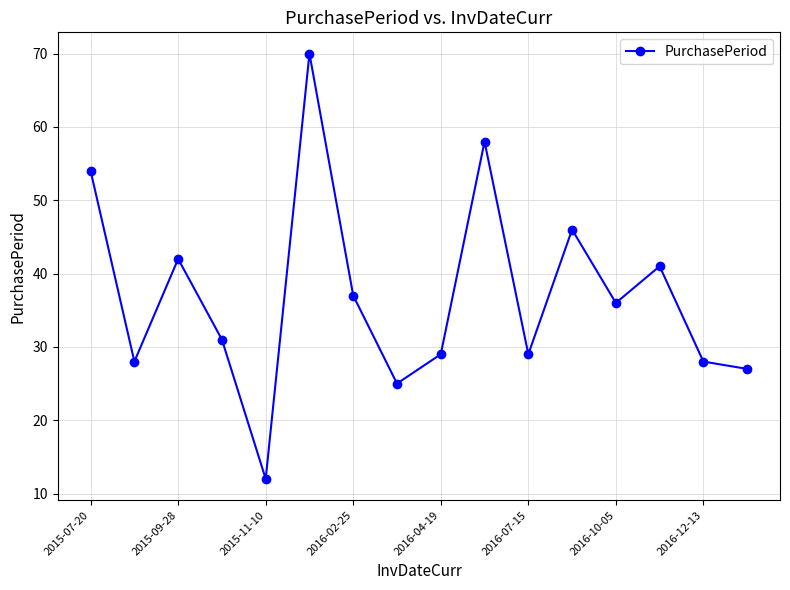

What is the value of the 10th point from the left?

58